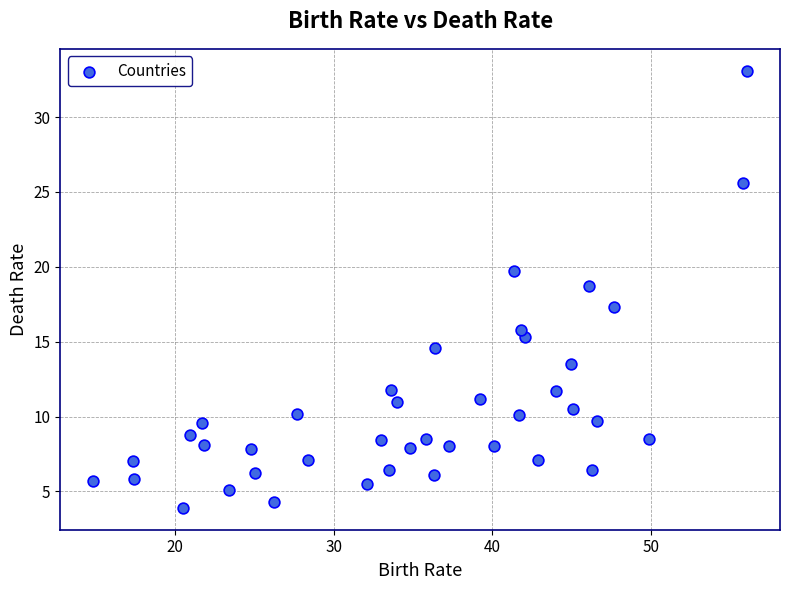

What is the range of X values (max minus min)?

41.3